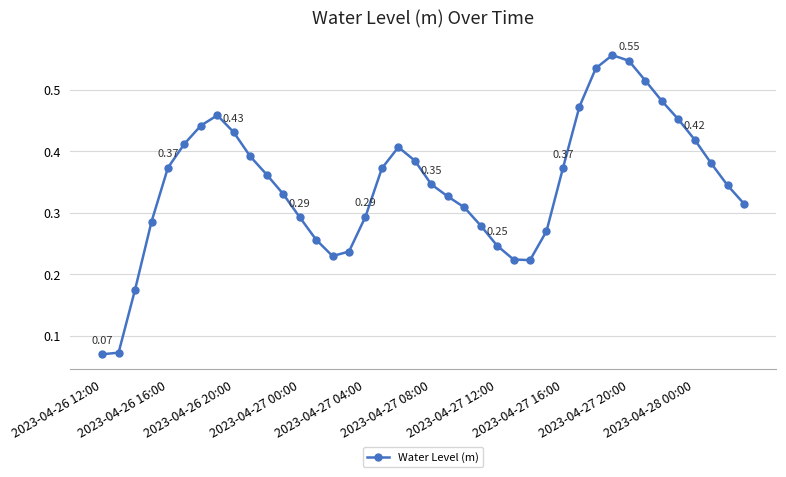

What is the sum of all values?

13.9